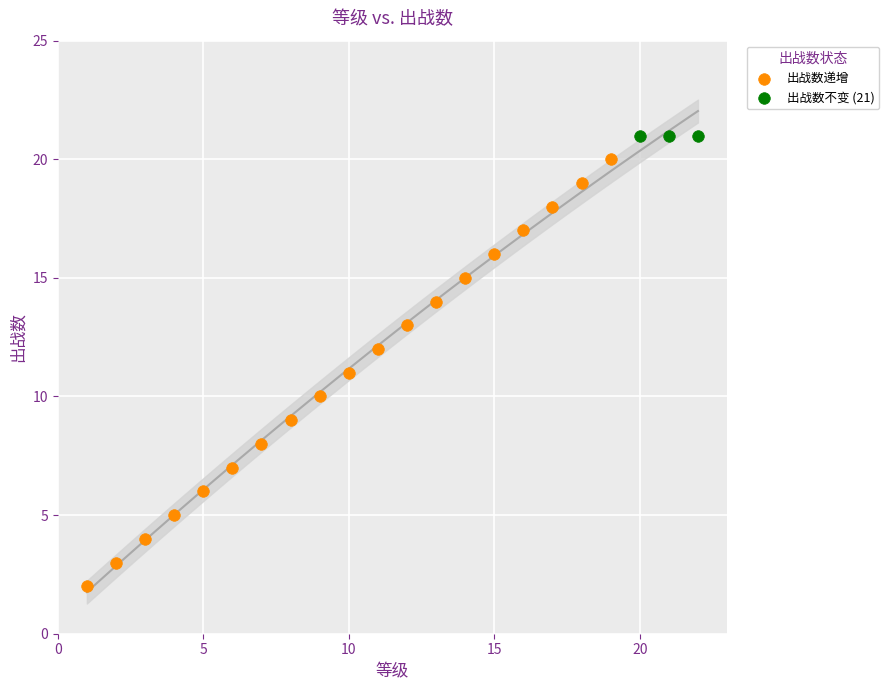

Which series reaches the minimum Y coordinate?

出战数递增